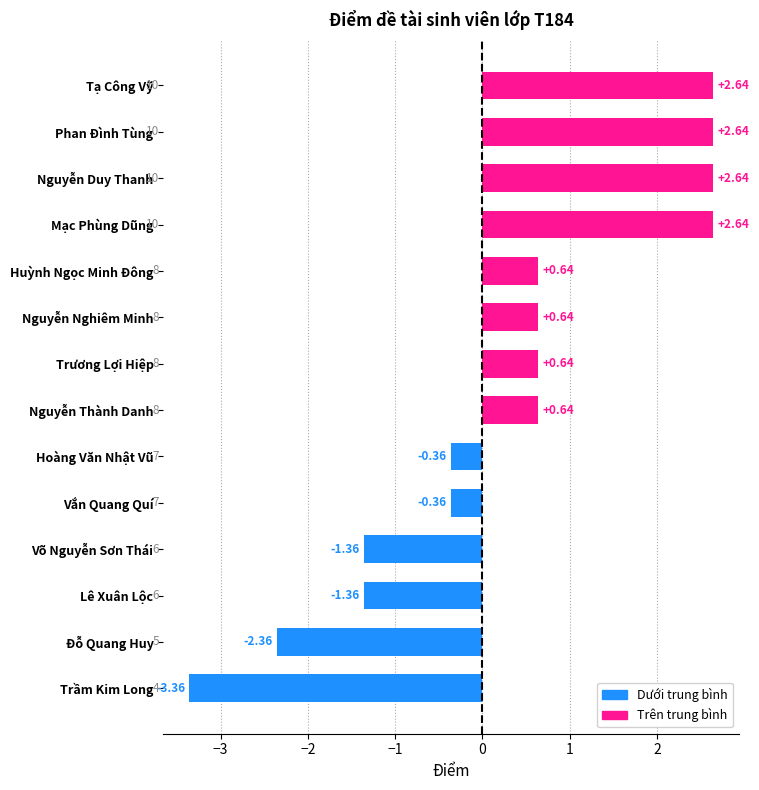

Which category has the lowest value across all series?

Trầm Kim Long